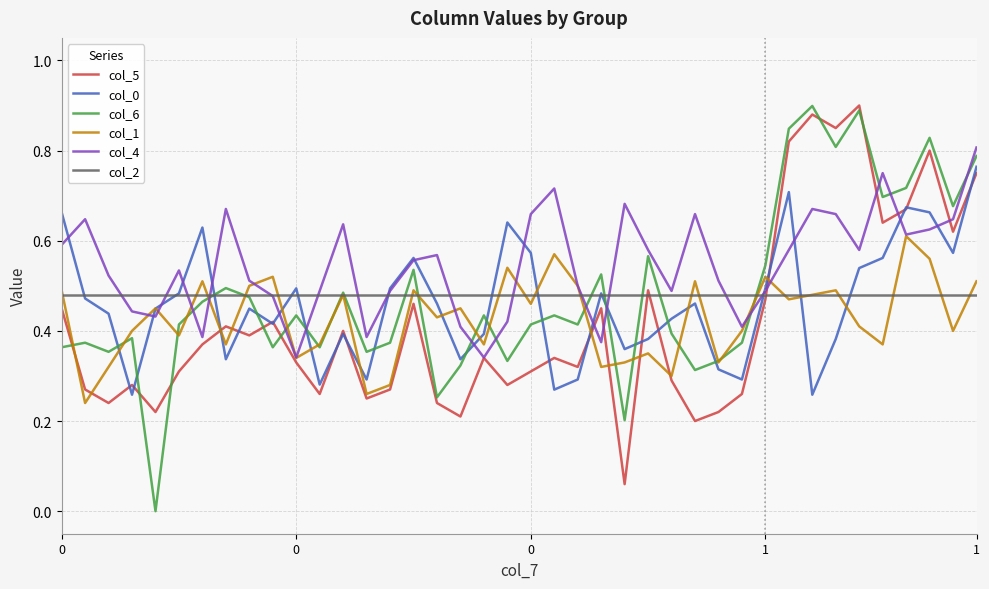

Which series has the widest spread of values?

col_6